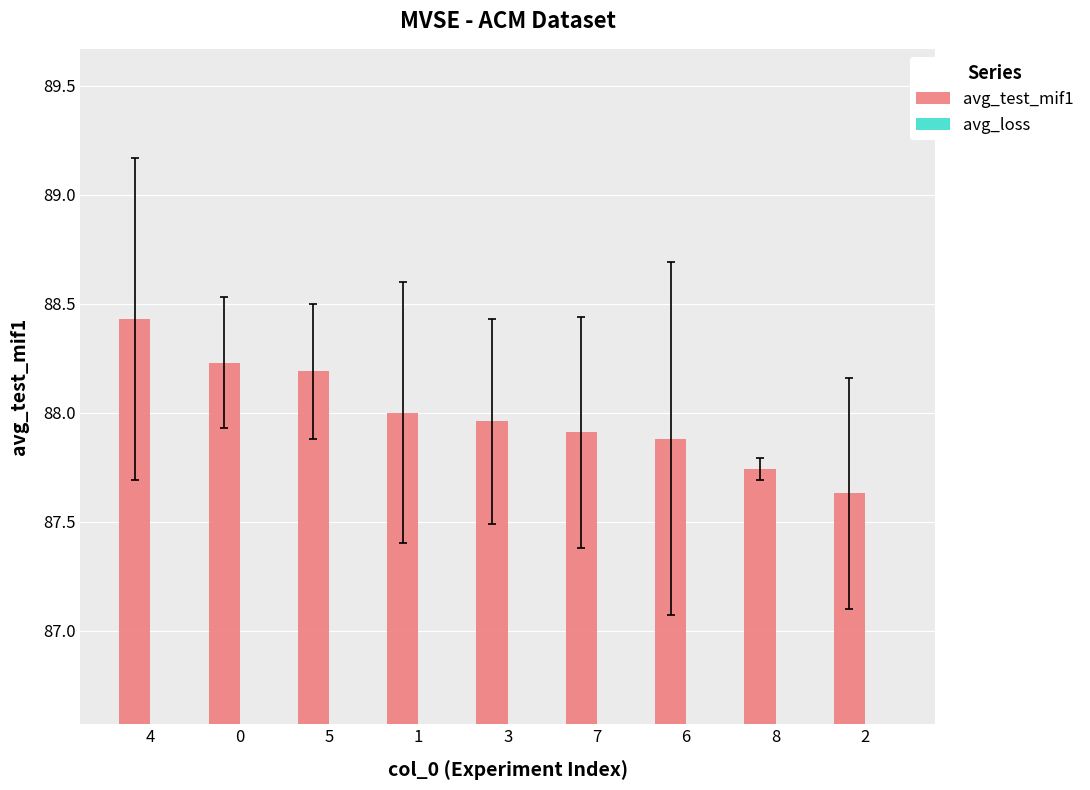

Between 4 and 0, which series saw the biggest shift?

avg_test_mif1